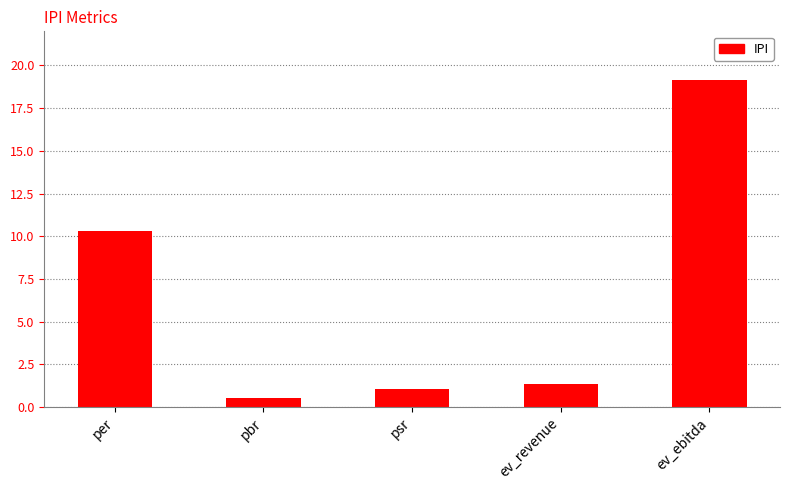

True or false: the data shows 19.1 at ev_ebitda.

True